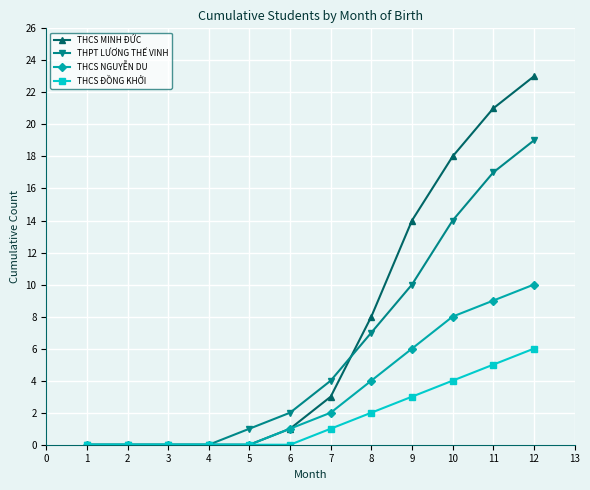

List the series in order of their peak value, highest first.

THCS MINH ĐỨC, THPT LƯƠNG THẾ VINH, THCS NGUYỄN DU, THCS ĐỒNG KHỞI